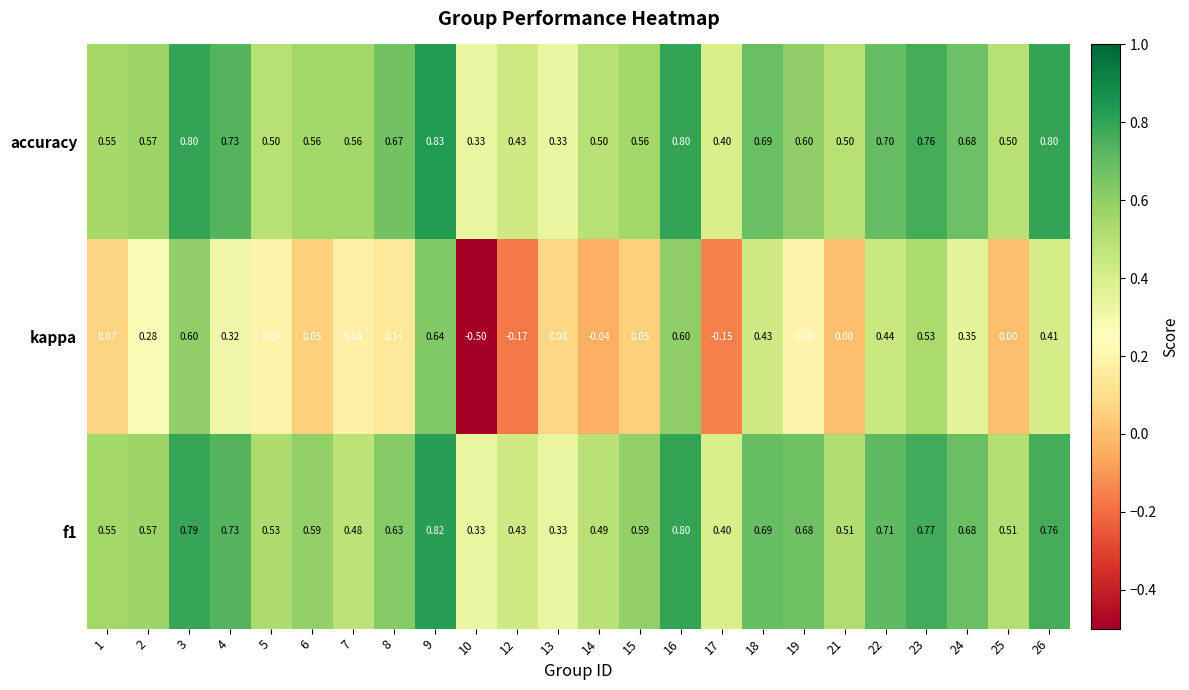

How many values in the kappa series are below 0?

4